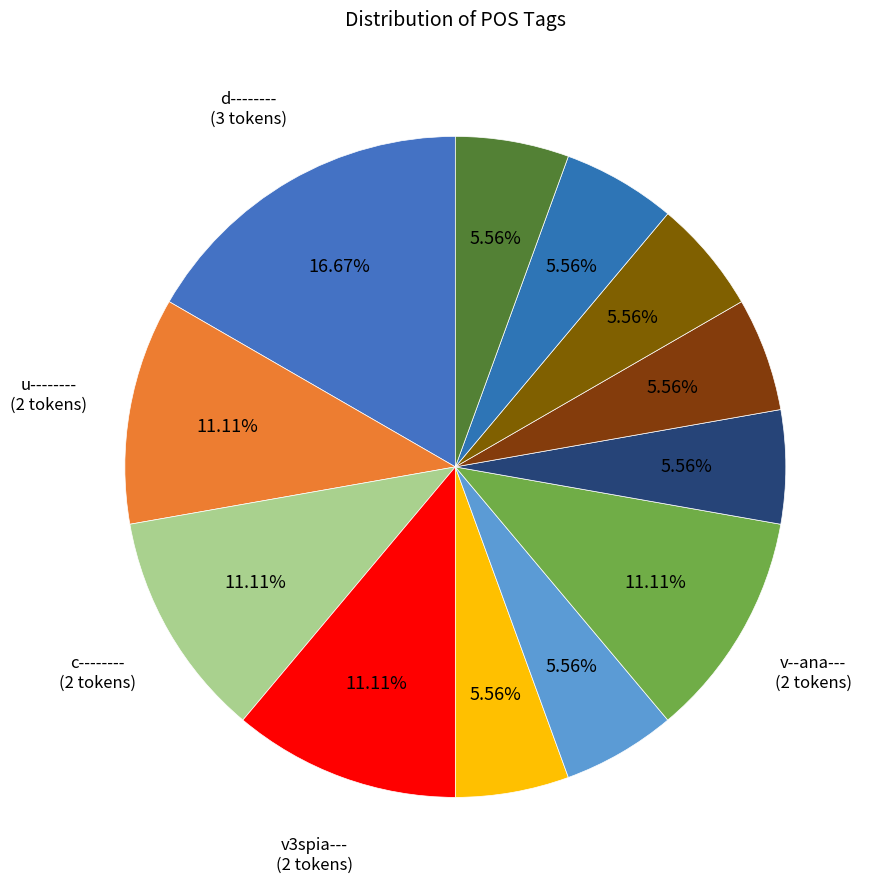

What is the smallest slice in the pie chart?

l-s---mg-